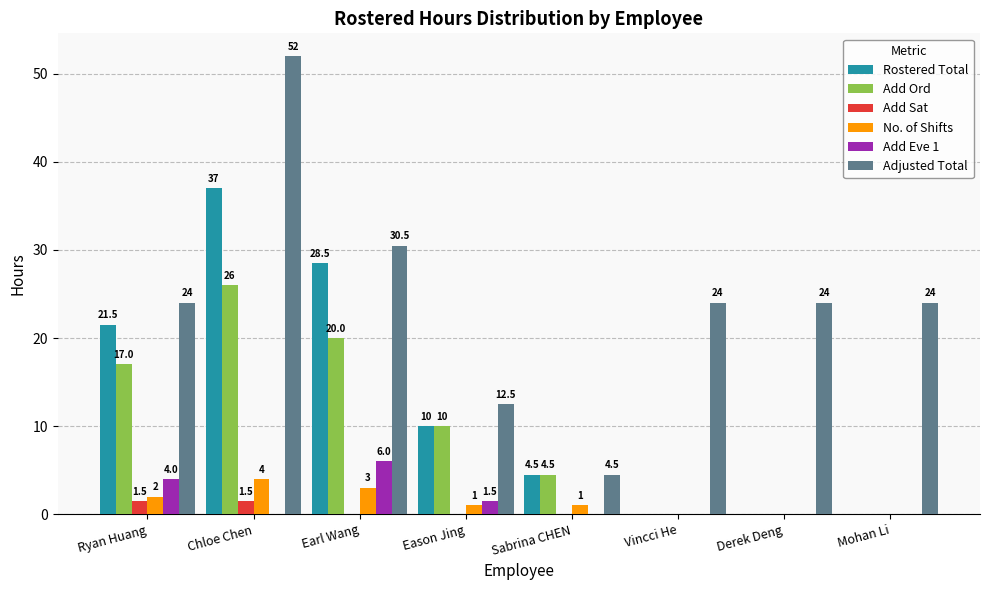

What is the sum of the Add Eve 1 values at Earl Wang and Vincci He?

6.0